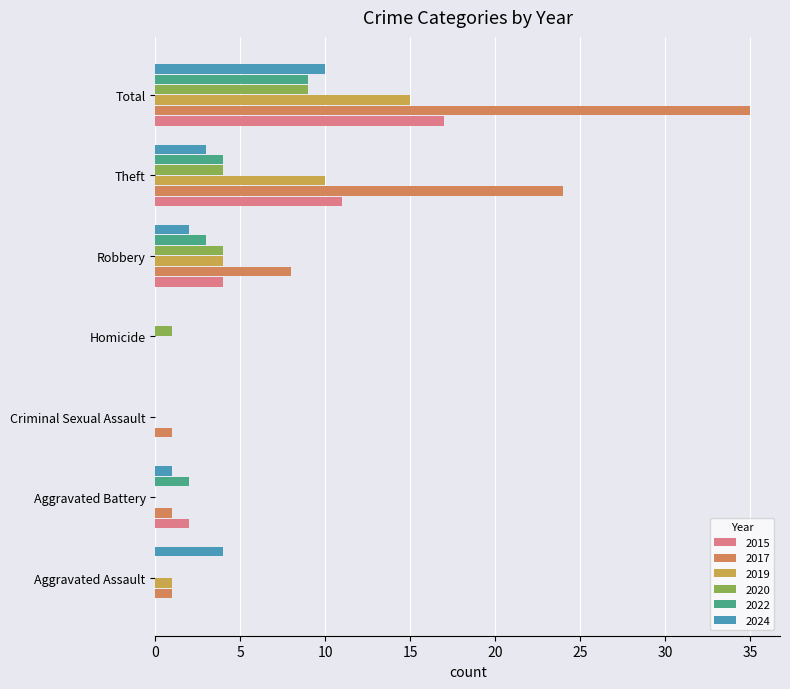

Between Criminal Sexual Assault and Total, which series saw the biggest shift?

2017